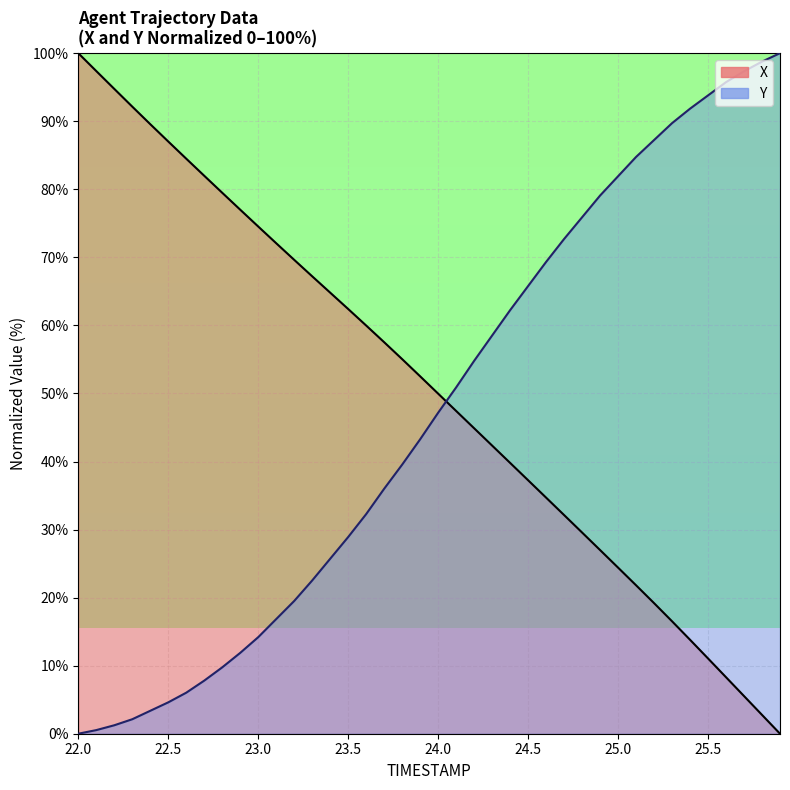

At how many categories does at least one series exceed 41?

40